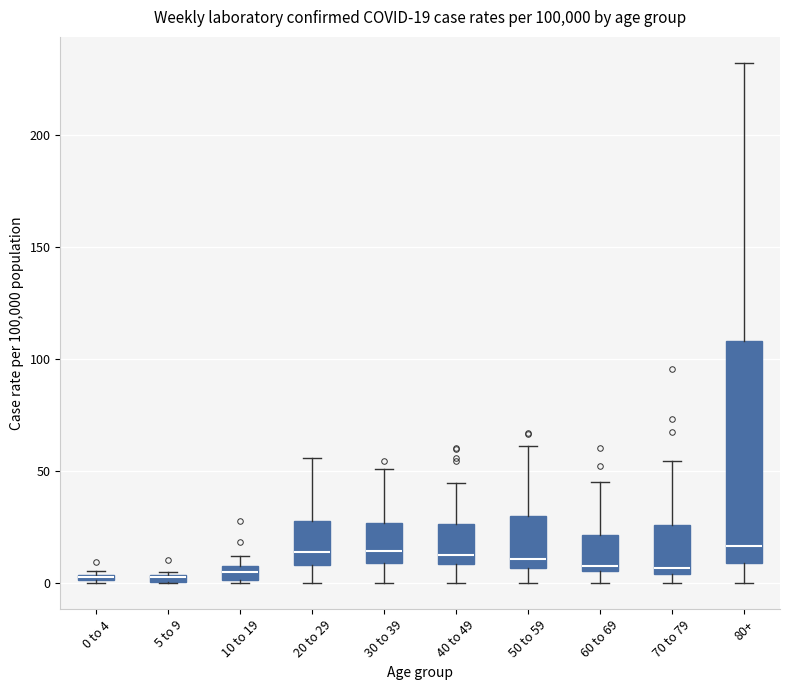

Comparing the boxes themselves (not the whiskers), which one is the tallest?

80+